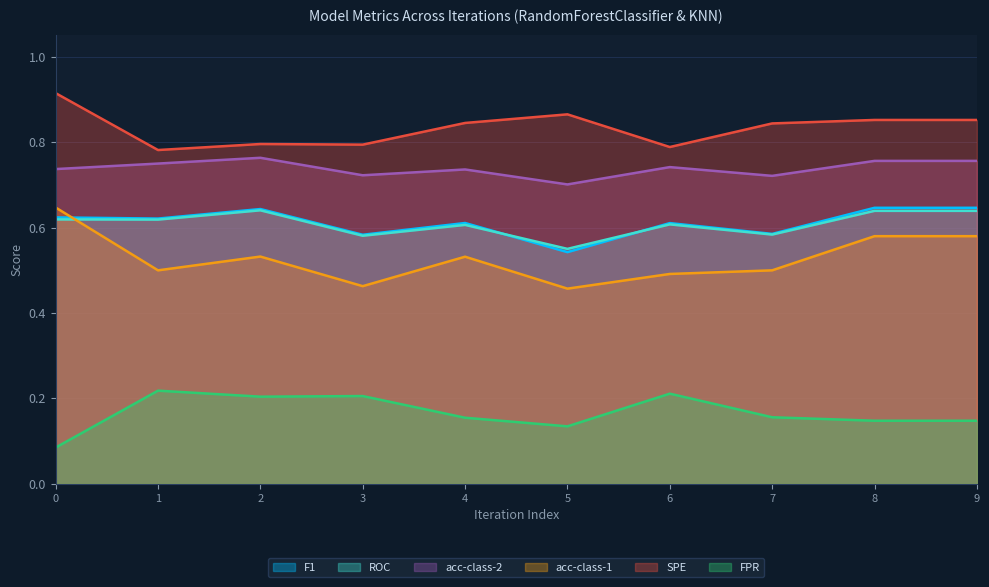

How many interior local valleys does the acc-class-1 series have?

3